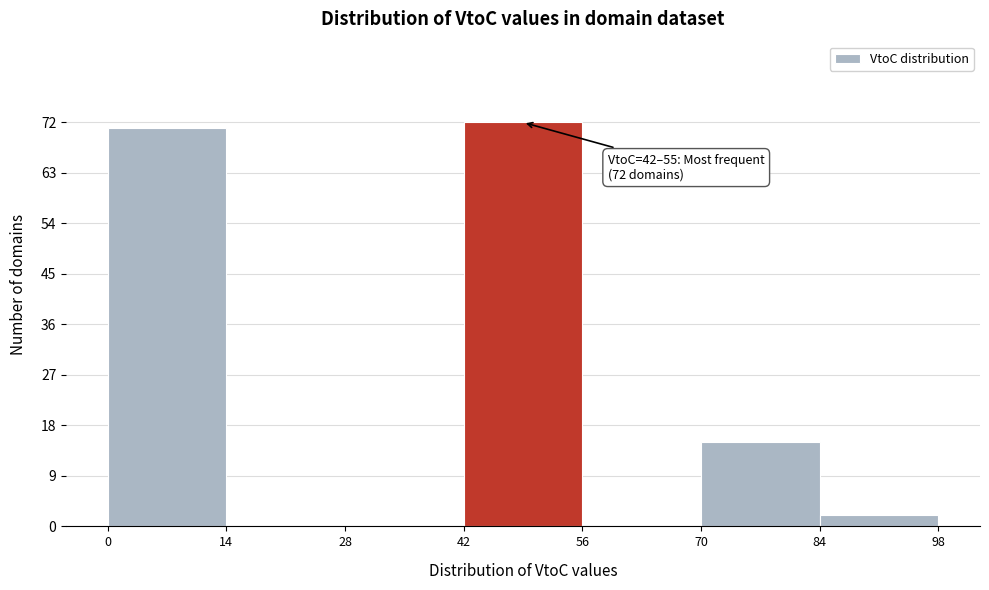

Which range on the x-axis has the tallest bar?

42 to 56